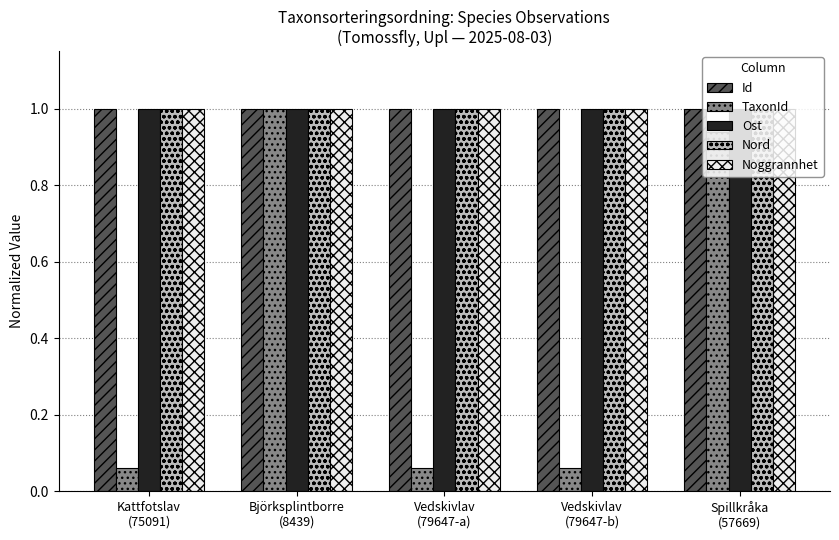

At how many categories does at least one series exceed 0?

5